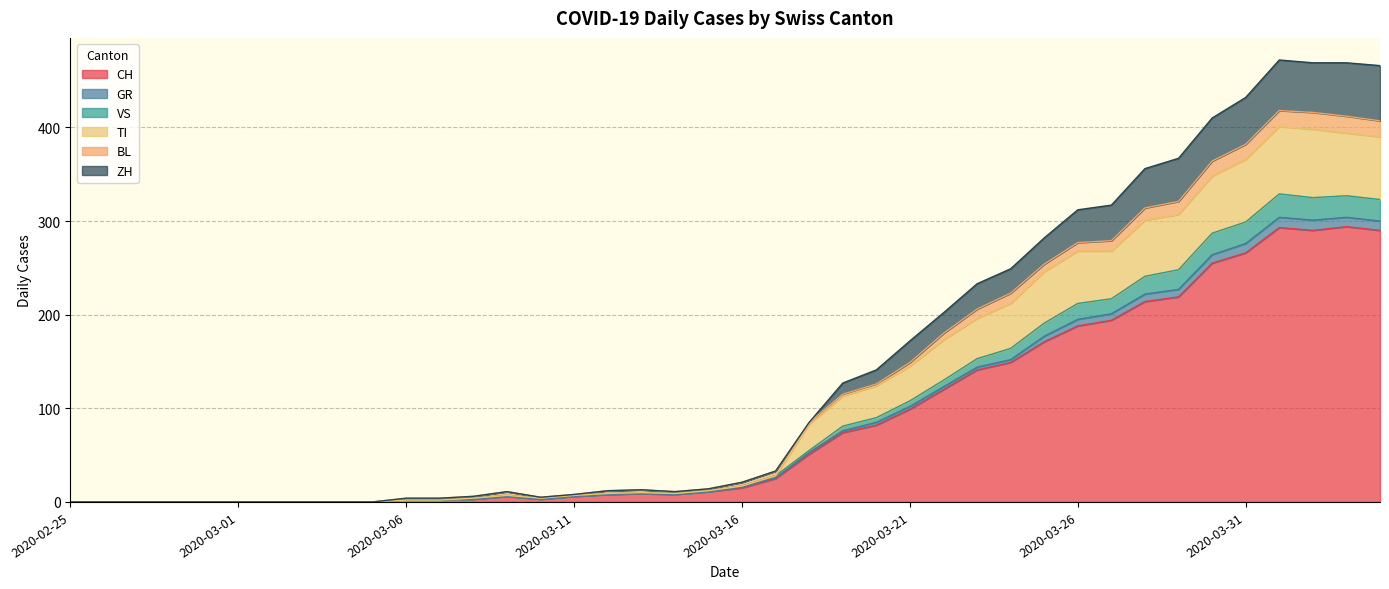

What is the maximum value for CH?

294